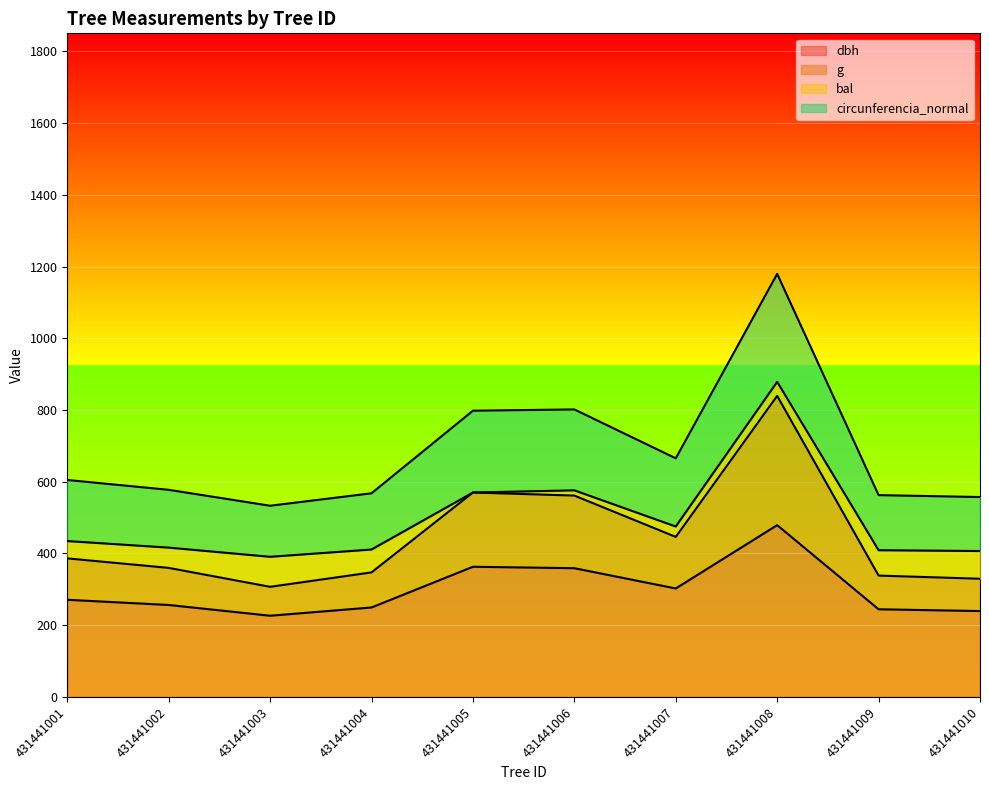

What is the total value across all series at 431441005?

798.1